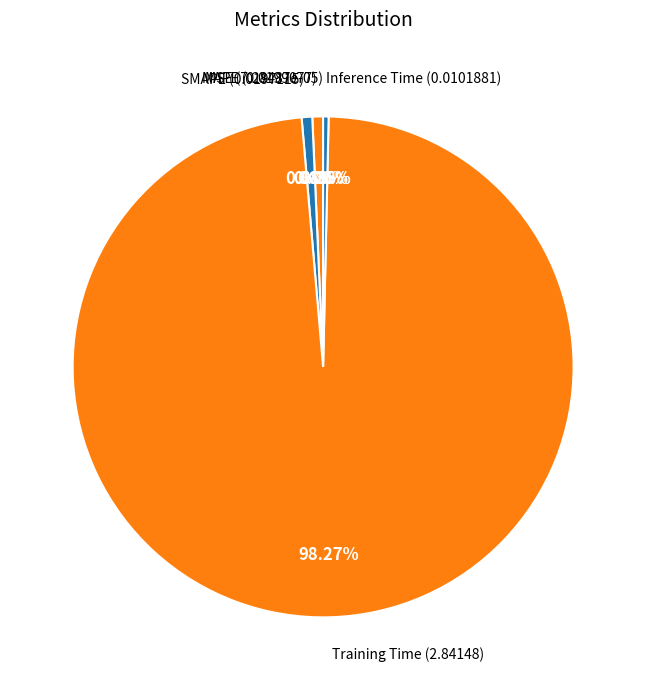

Is there any slice that represents more than half of the pie?

Yes